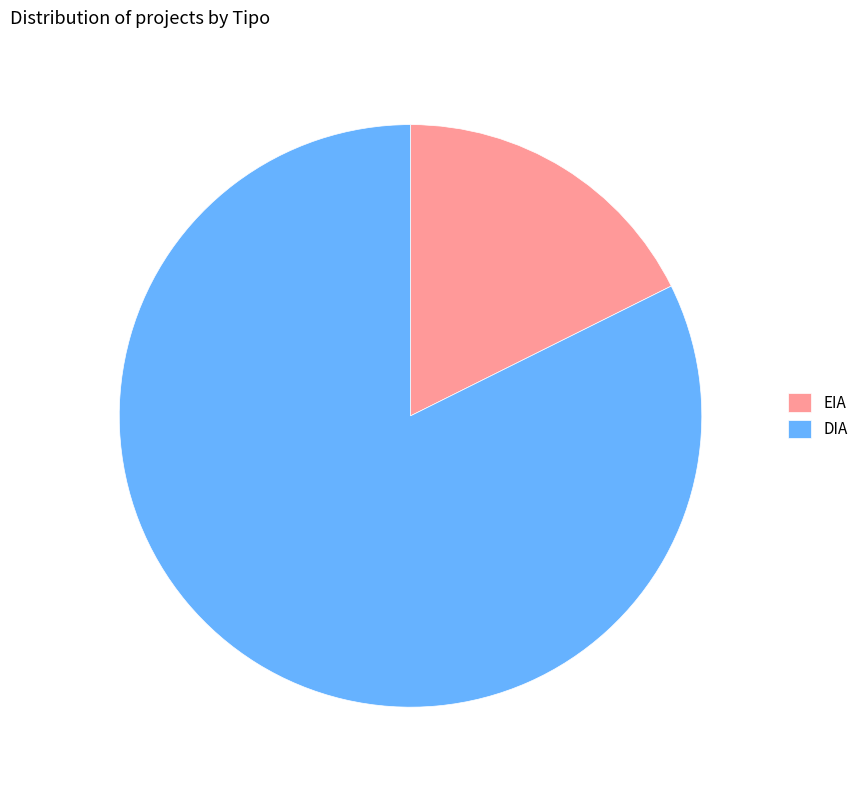

What is the ratio of the value at DIA to the value at EIA?

4.7